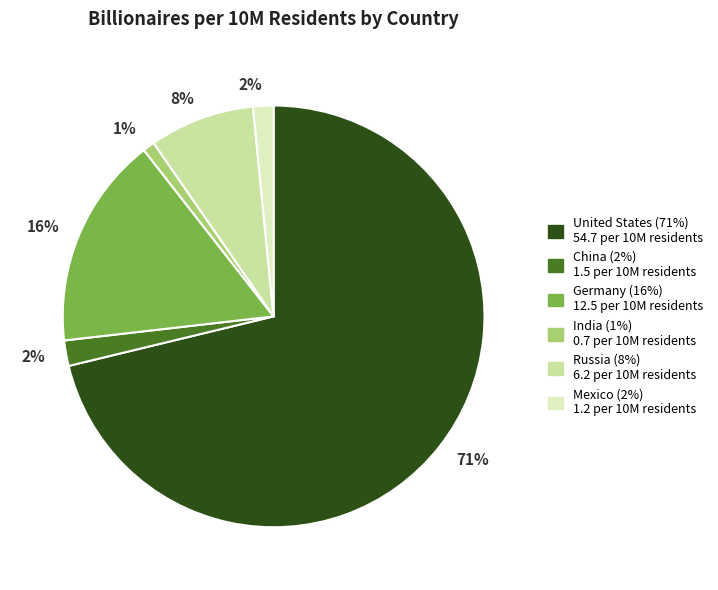

Combined, do Mexico and United States account for over 50%?

Yes